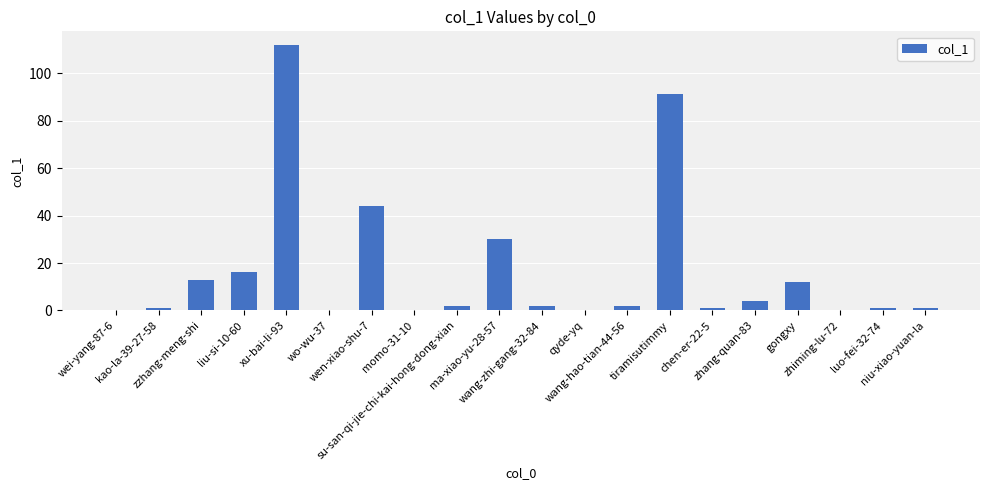

Are the bars horizontal?

No